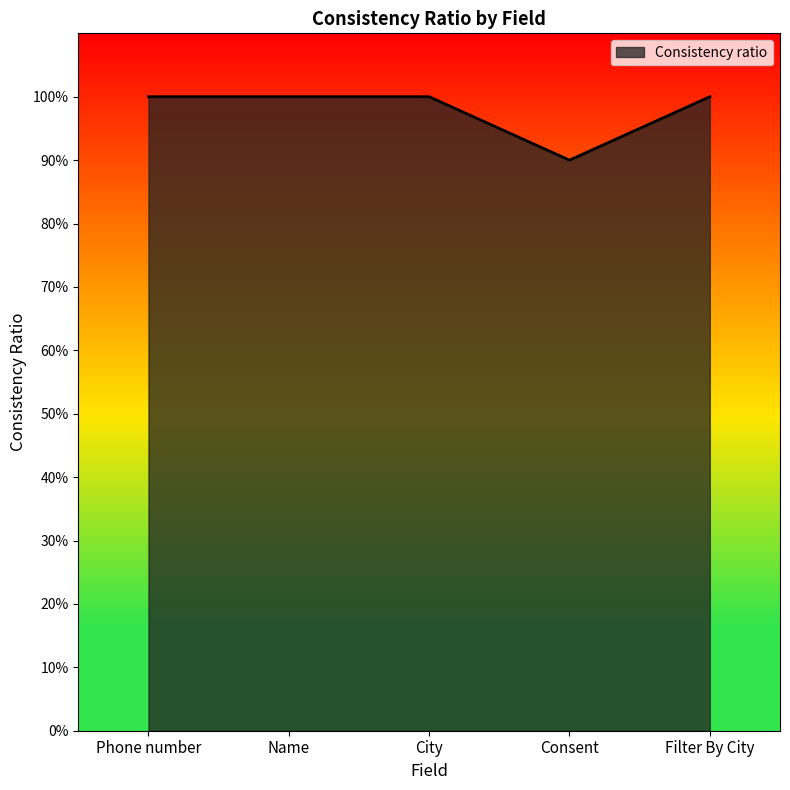

What is the minimum value shown in the chart?

0.9